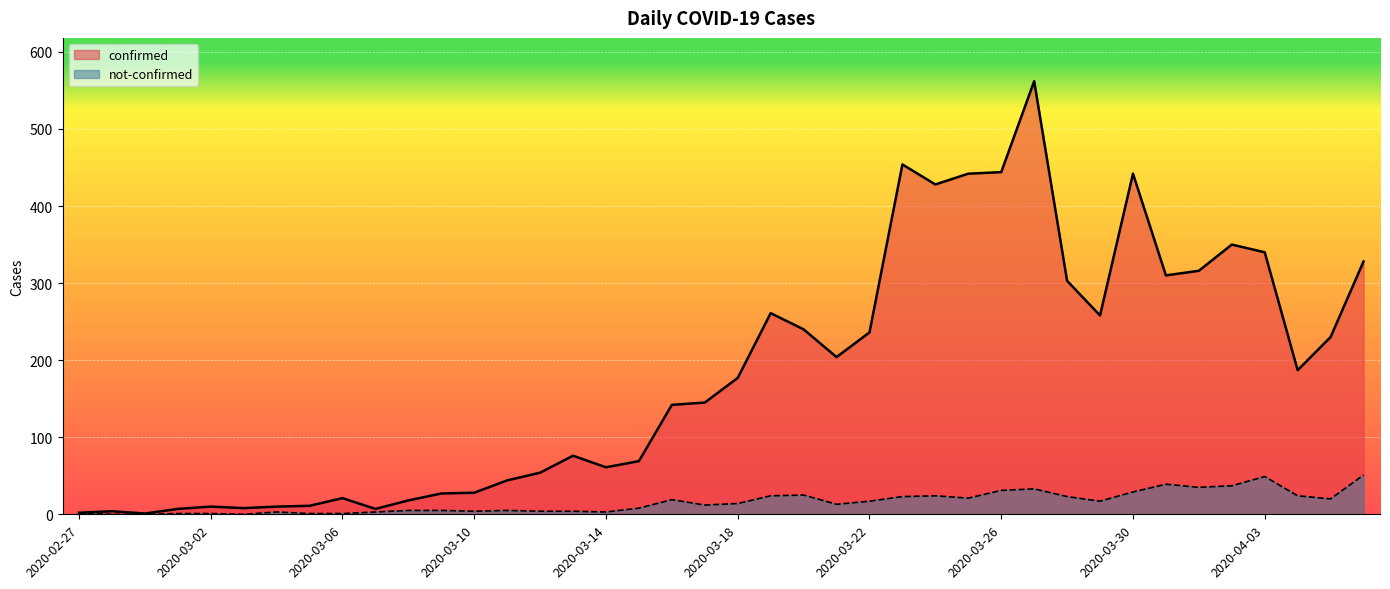

What is the difference between the second highest and minimum values in the confirmed series?

453